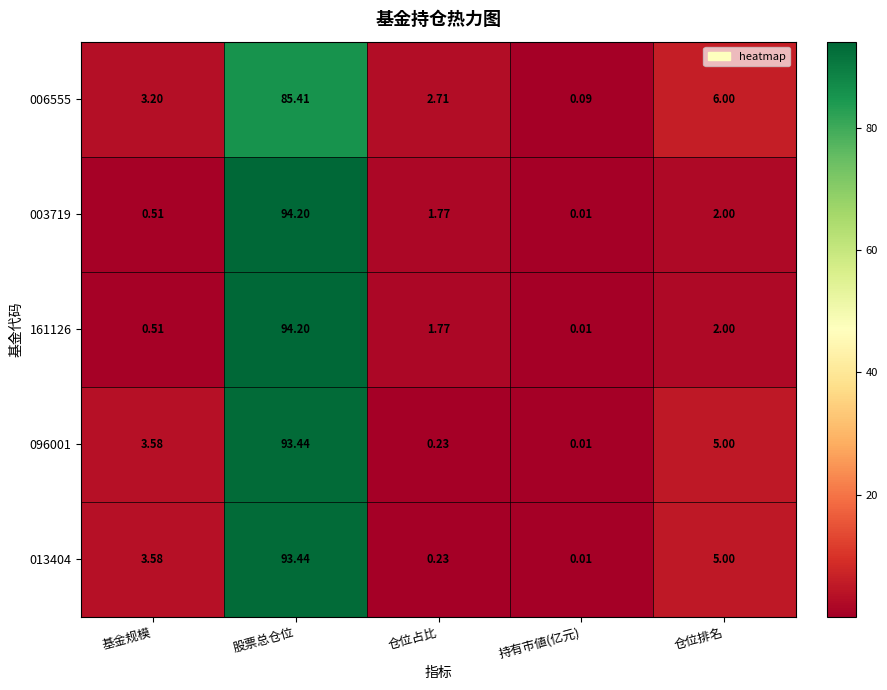

Is the value of 013404 at 持有市値(亿元) greater than the value of 161126 at 仓位占比?

No